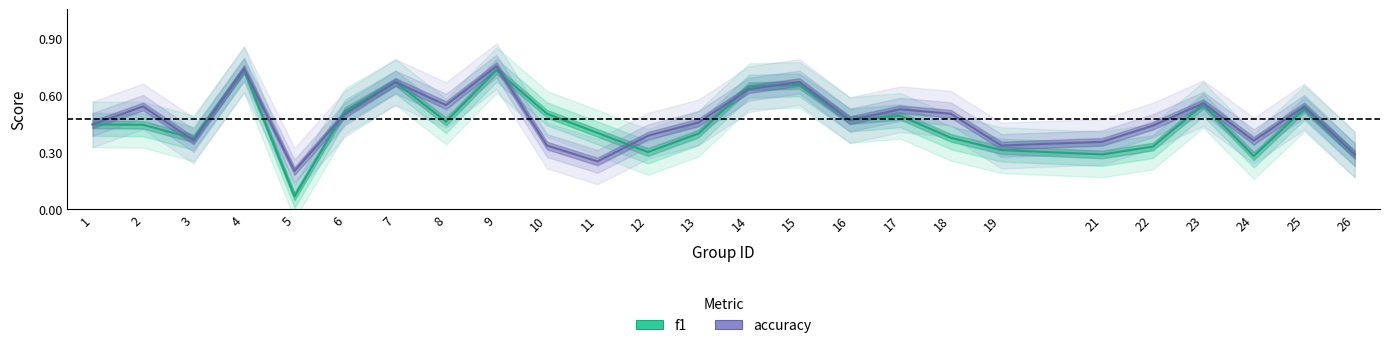

How many intersections are there between f1 and accuracy?

7